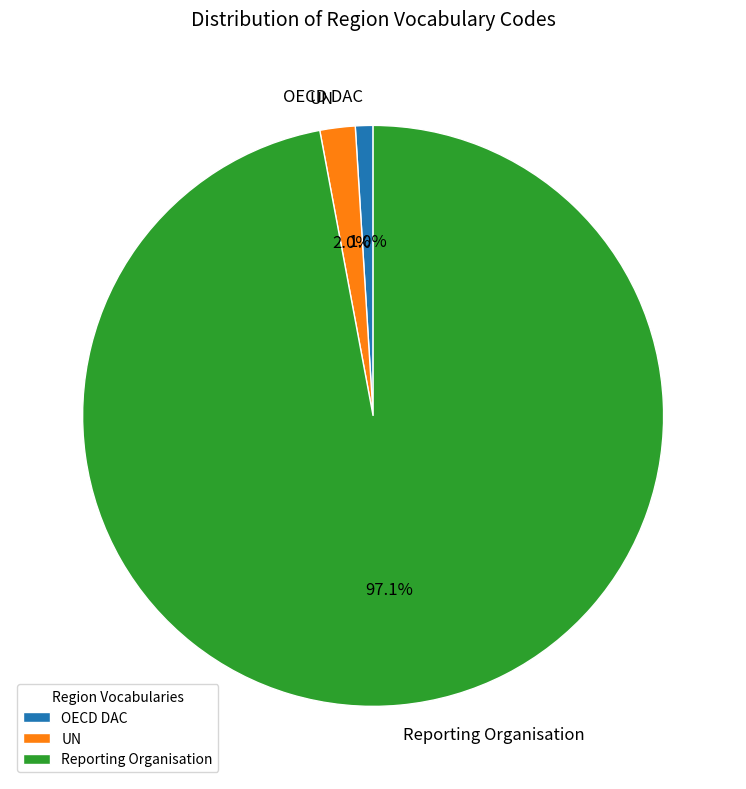

Is it true that UN is 2% of the pie?

True